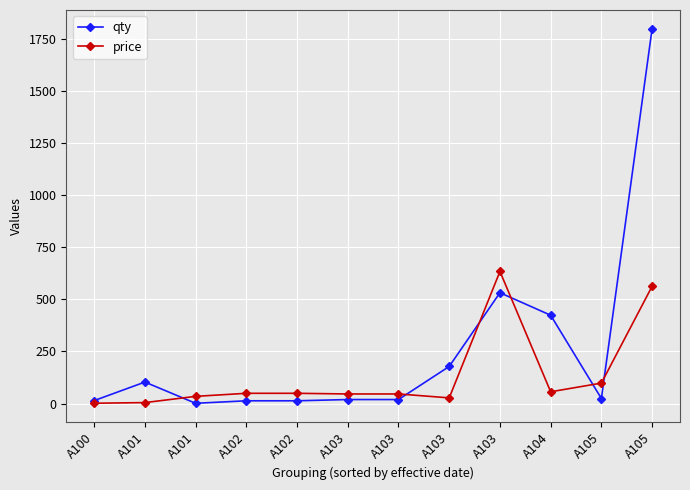

What are all the series names shown in the legend?

qty, price